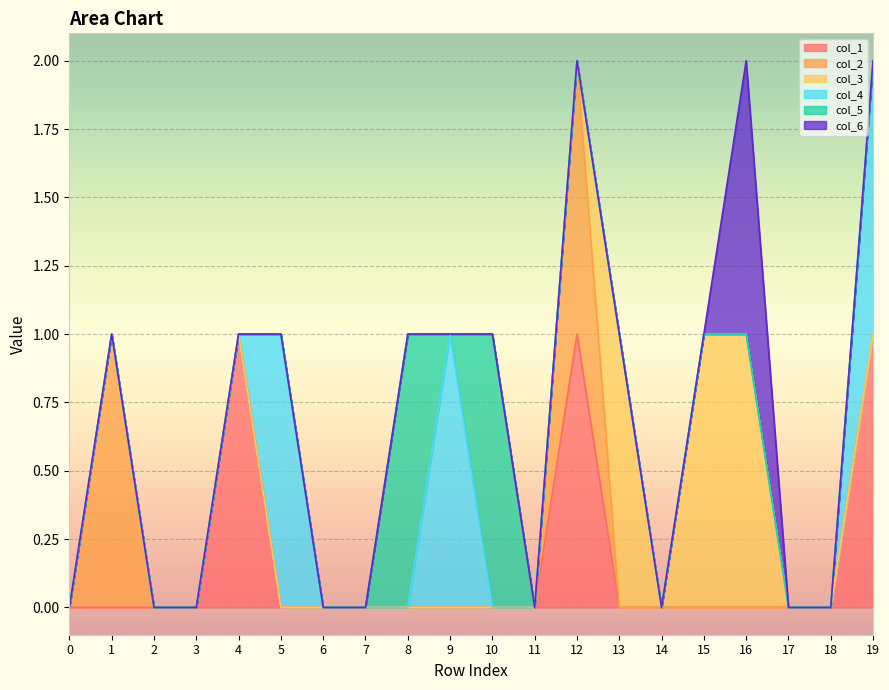

Does the chart display data point markers on the line(s)?

No